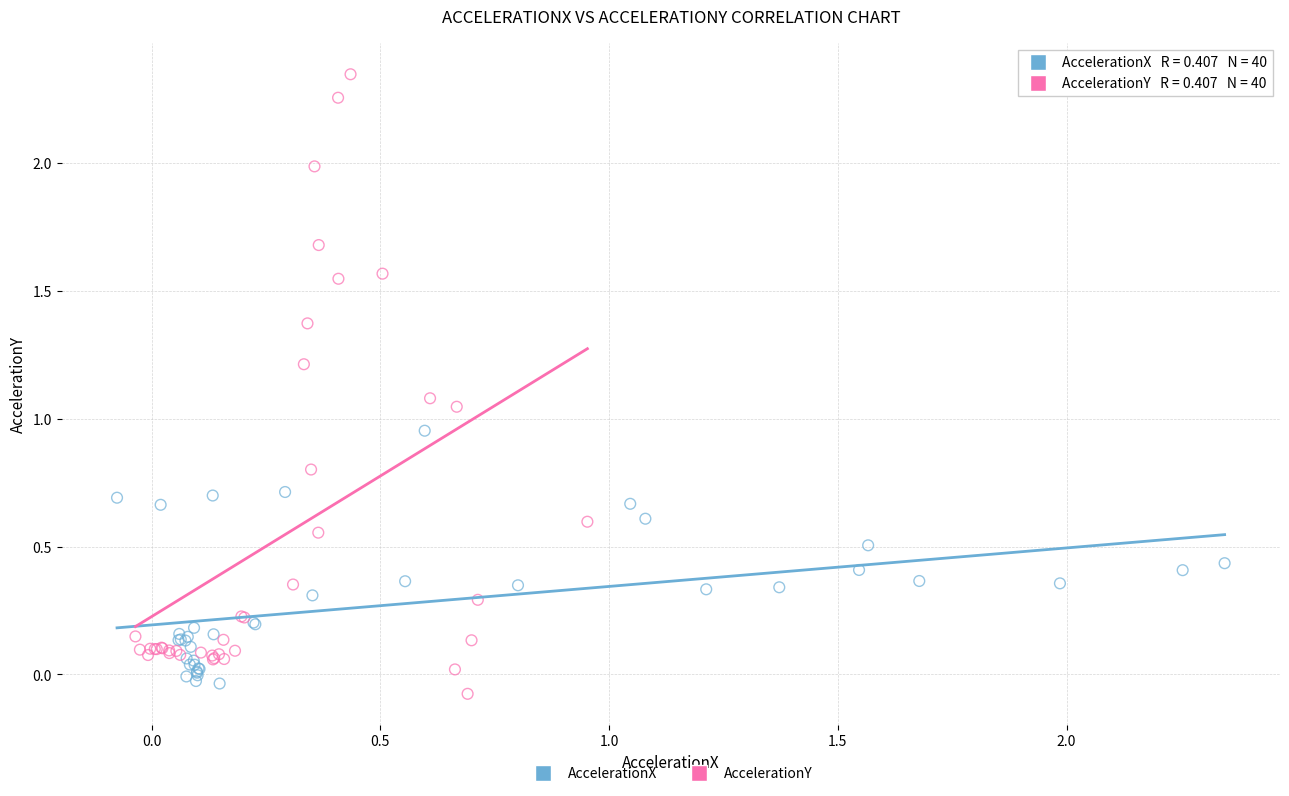

Which series reaches the maximum Y coordinate?

AccelerationY